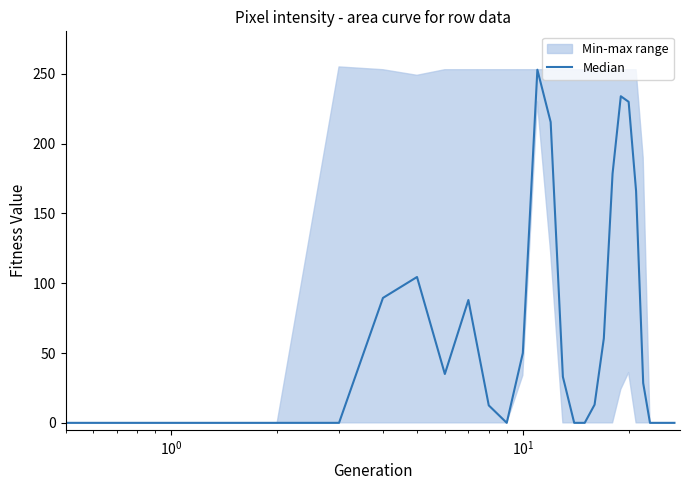

What is the maximum value shown in the chart?

253.0